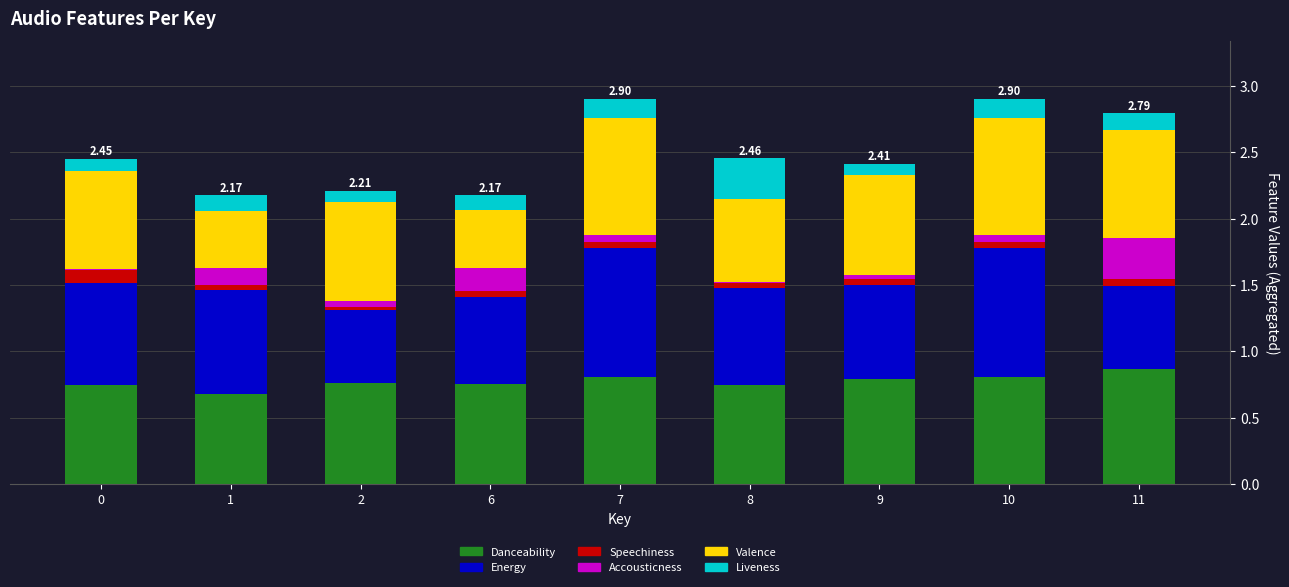

How many categories are shown in the chart?

9